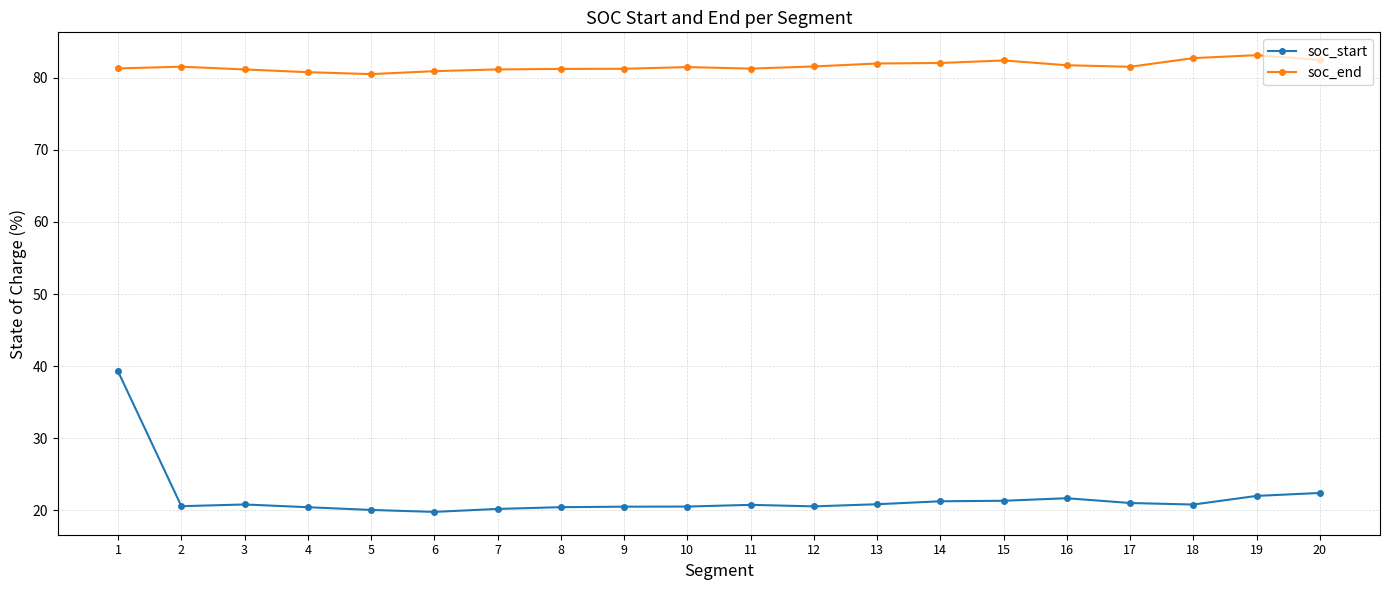

True or false: soc_end and soc_start intersect in this chart.

False